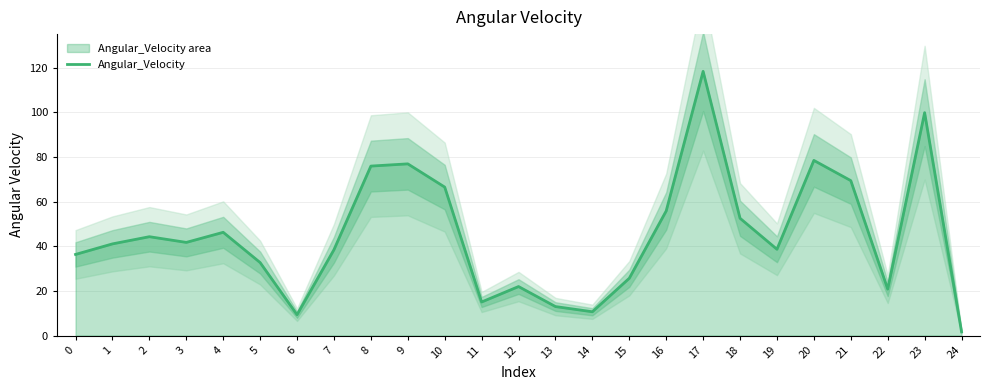

Reading left to right, list all the values displayed in this chart.

36.3	41.0	44.3	41.7	46.2	32.7	9.3	38.4	75.9	76.9	66.5	15.0	21.9	13.0	10.6	25.6	55.8	118.3	52.5	38.6	78.4	69.4	20.8	99.8	1.7